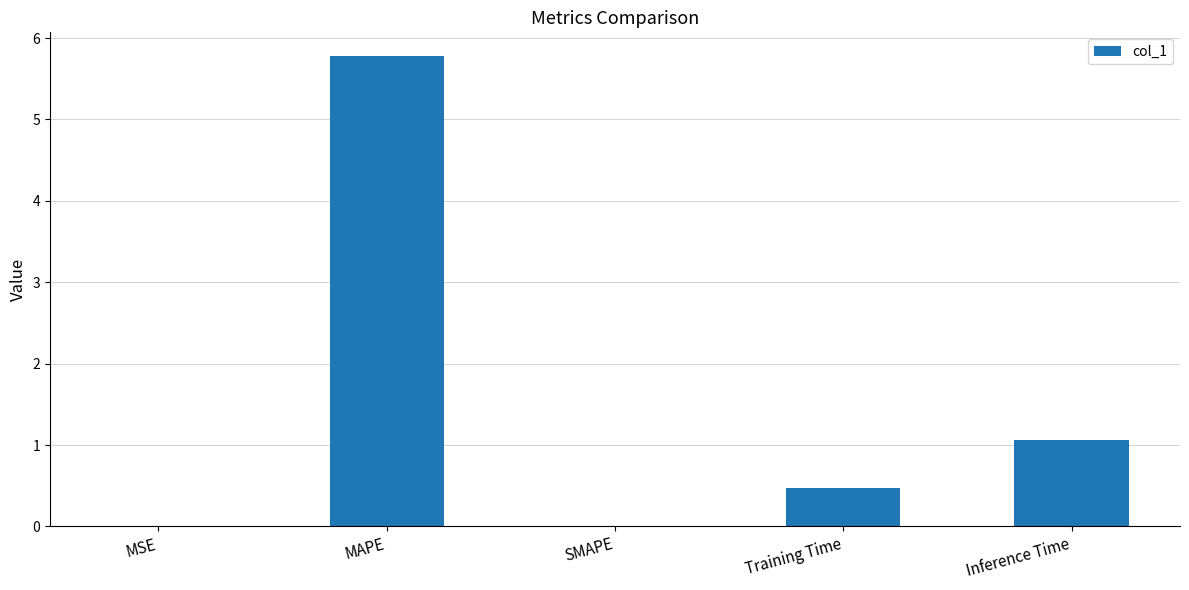

Which has a higher value, Training Time or MAPE?

MAPE